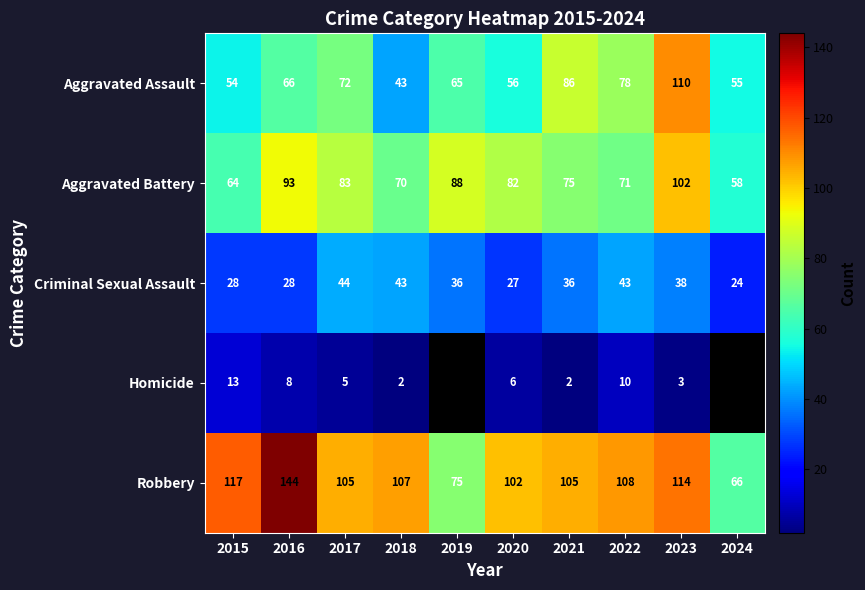

Which label corresponds to the largest value in the chart?

2016